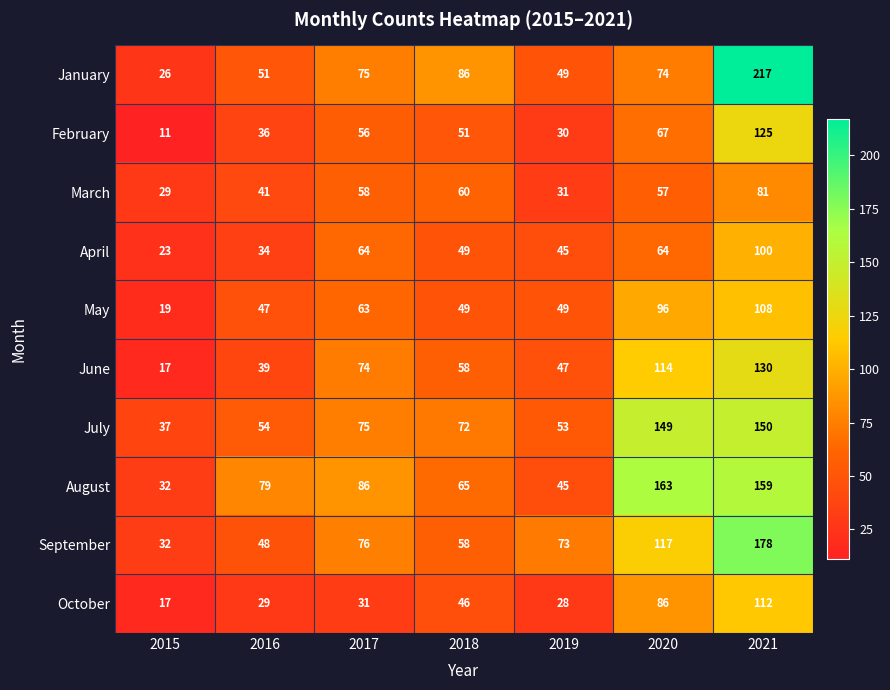

What is the approximate value of April at 2021?

100